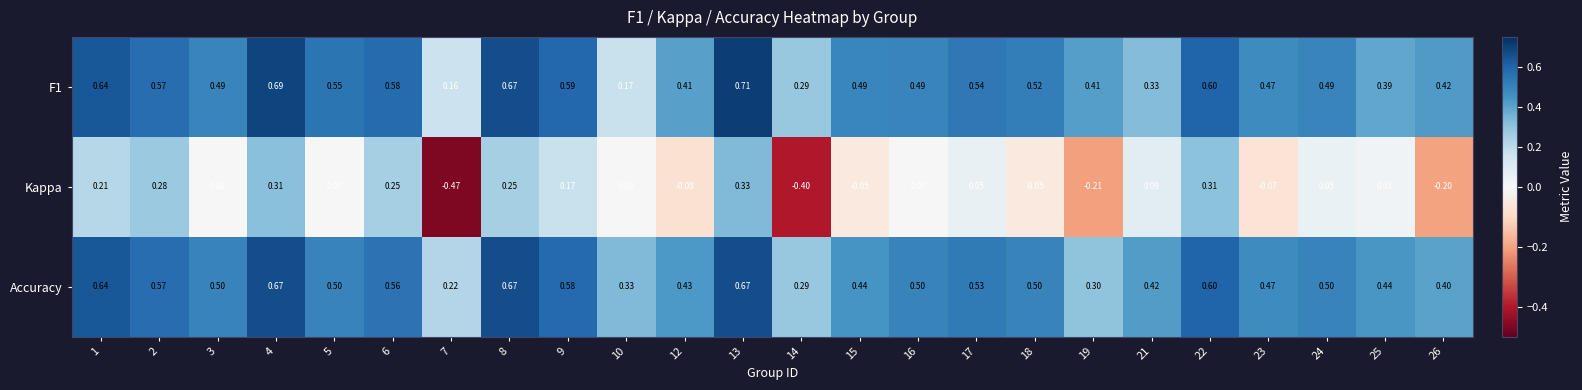

Between 4 and 22, which series saw the biggest shift?

F1